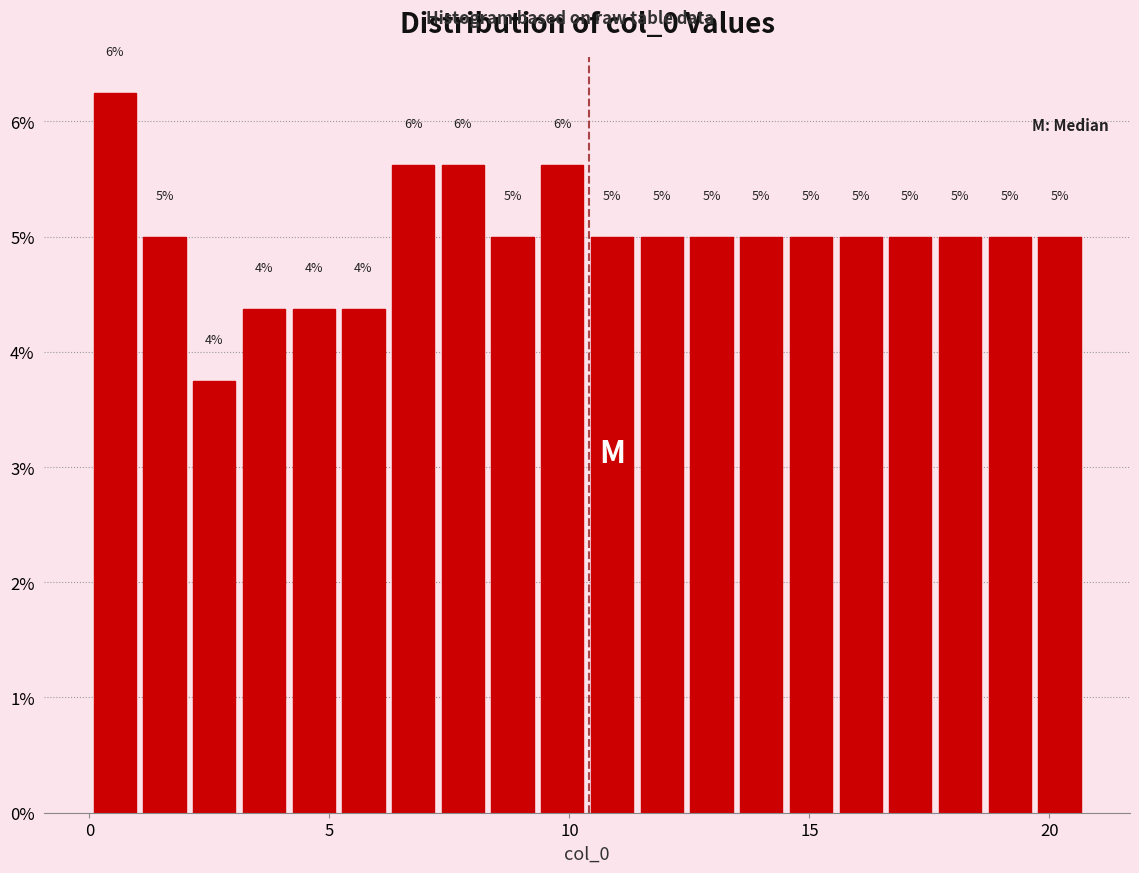

Read against the x-axis, roughly where is the centre of the tallest bar?

0.5